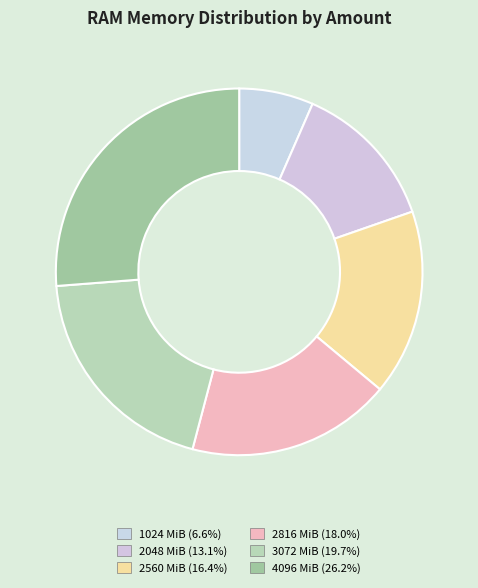

How many slices are in this pie chart?

6